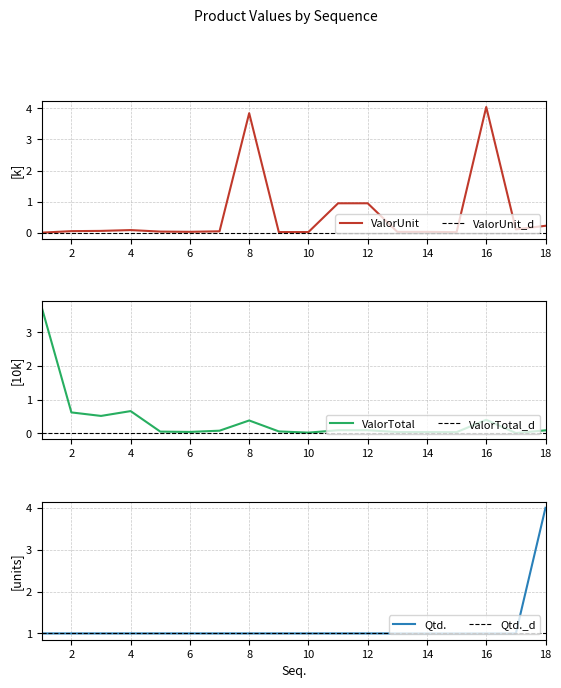

At how many categories does at least one series exceed 0?

18